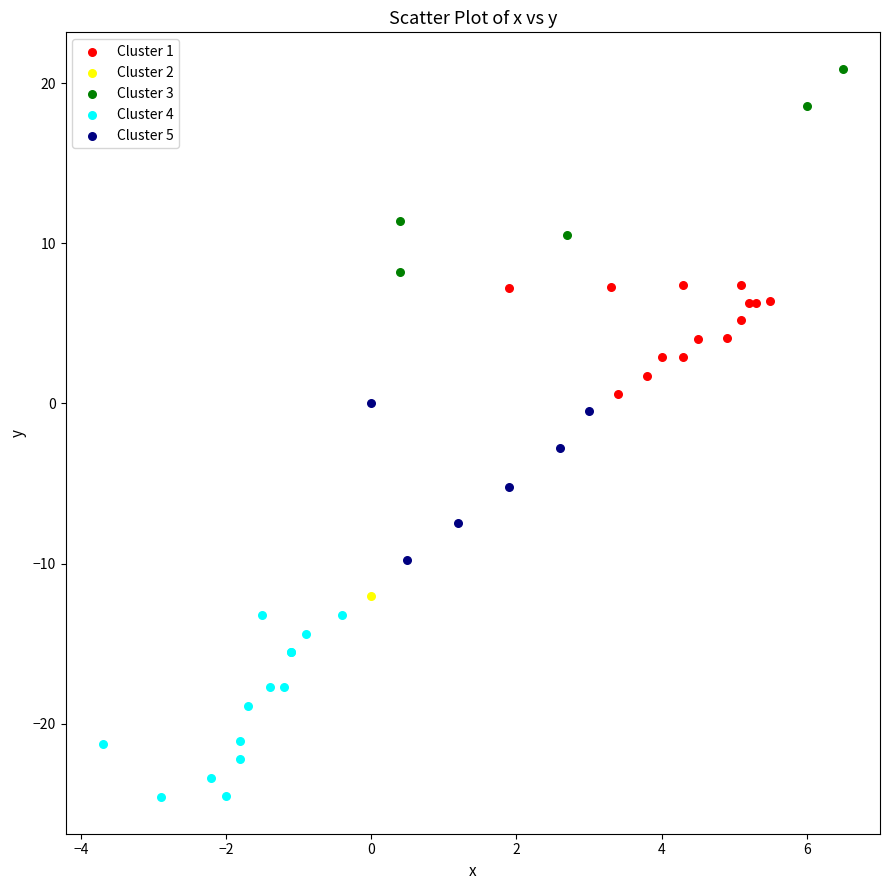

What are all the series names shown in the legend?

Cluster 1, Cluster 2, Cluster 3, Cluster 4, Cluster 5